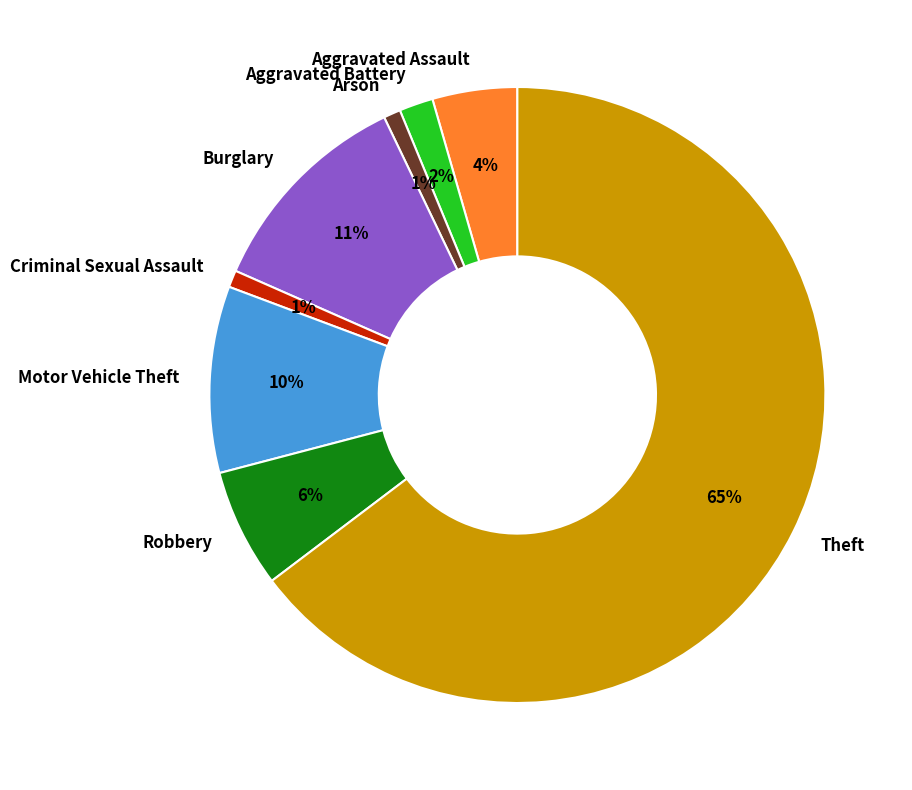

Combined, do Criminal Sexual Assault and Theft account for over 50%?

Yes